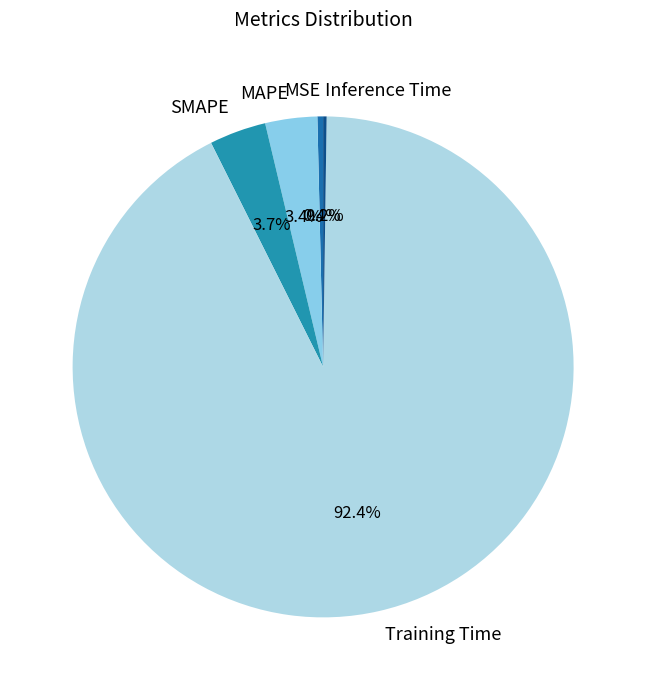

What is the majority slice?

Training Time